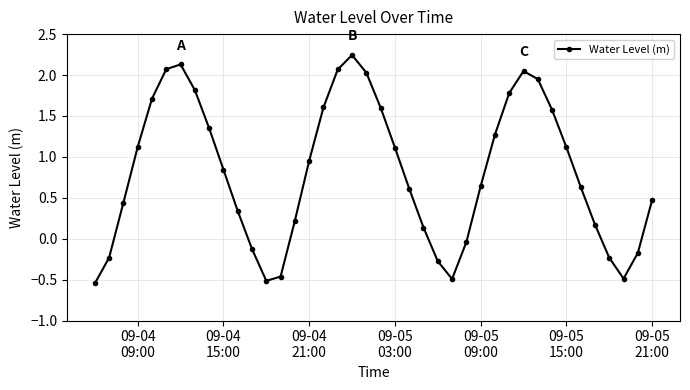

How many interior local peaks (higher than both neighbors) does the data have?

3